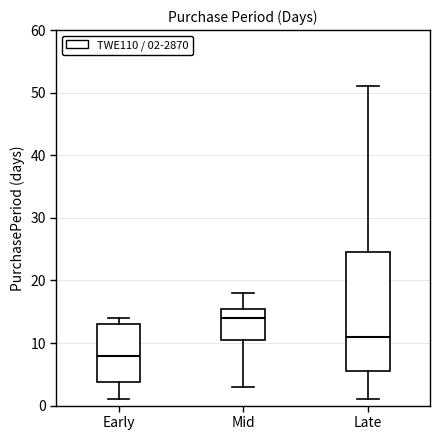

Where does the lower whisker of the box for Mid end on the y-axis? The values are not printed on the chart, so give them approximately, as read against the axis.

3